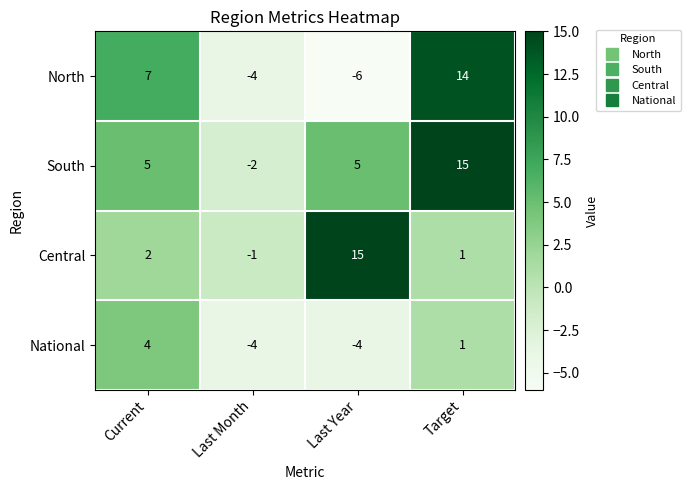

What is the difference between the maximum and minimum values in the Central series?

16